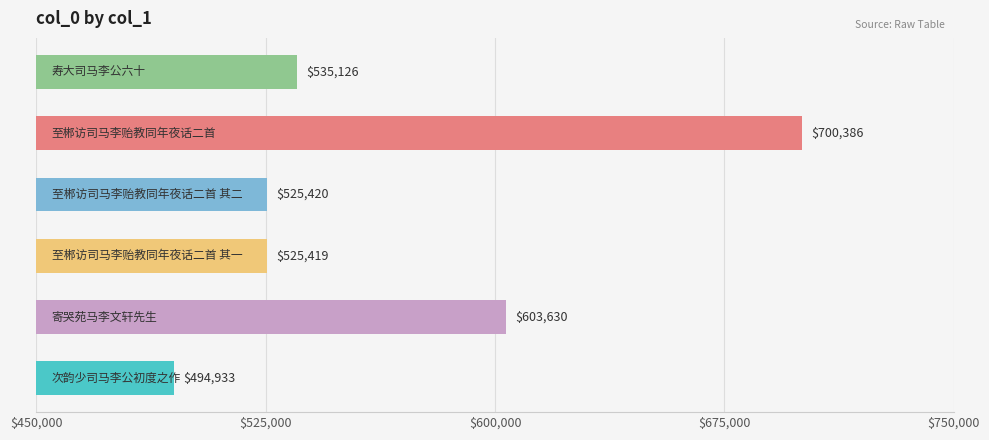

What is the average value?

564152